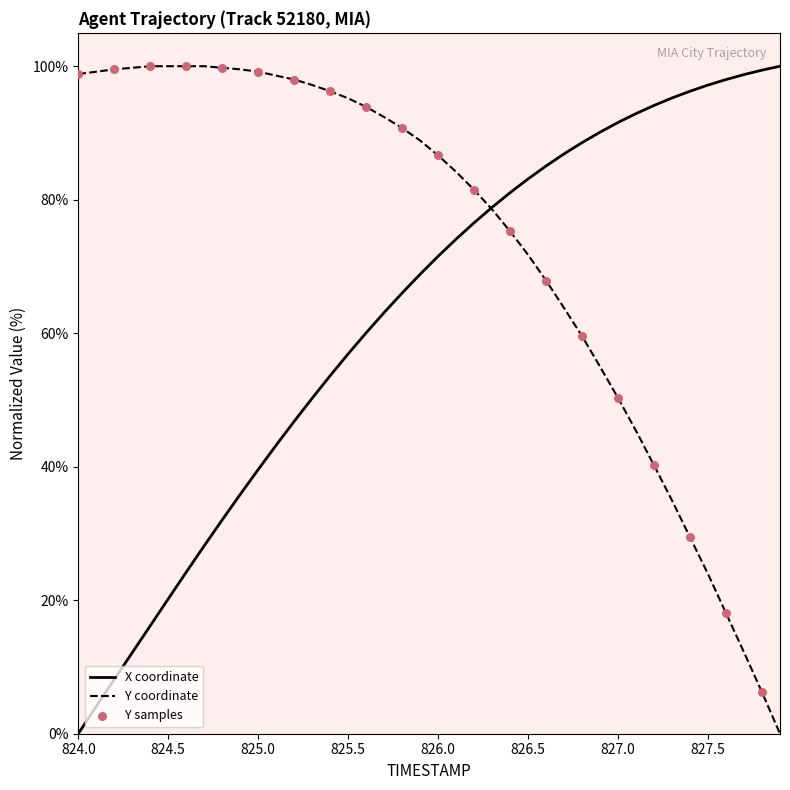

Rank the series by their average value, from highest to lowest.

Y coordinate, X coordinate